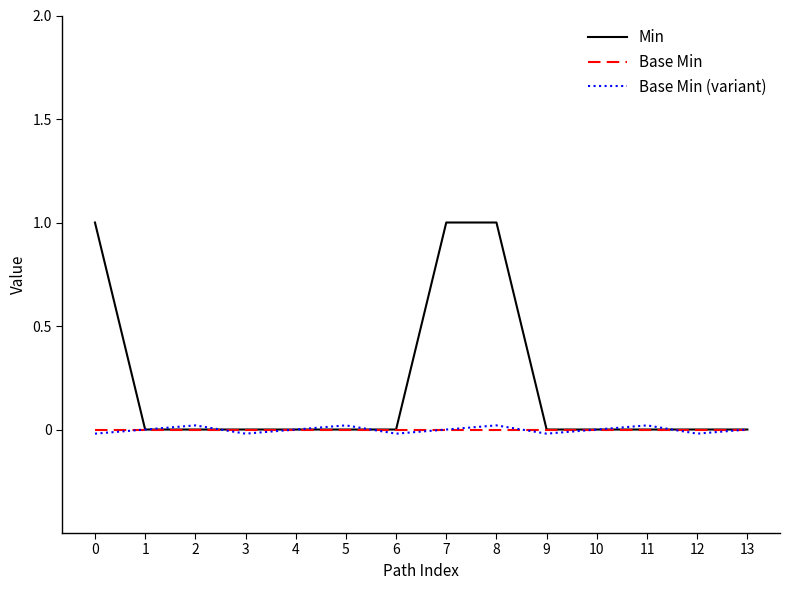

The Base Min series shows 0.0 at 9. True or false?

True